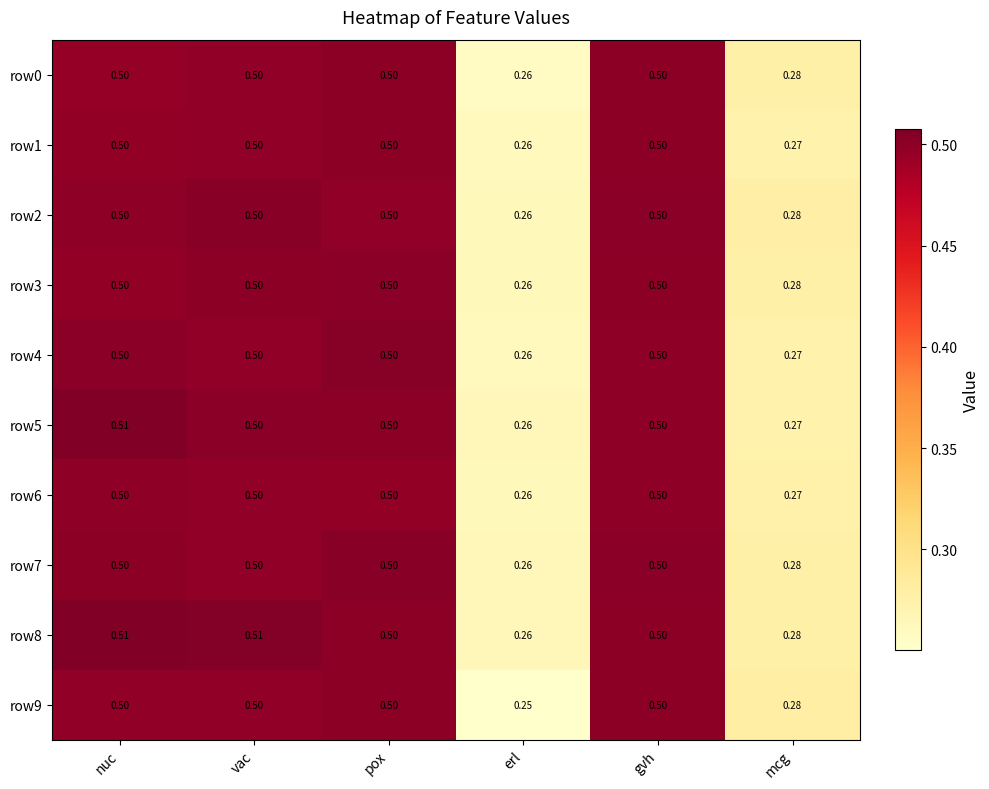

At which category is the sum across all series the highest?

nuc